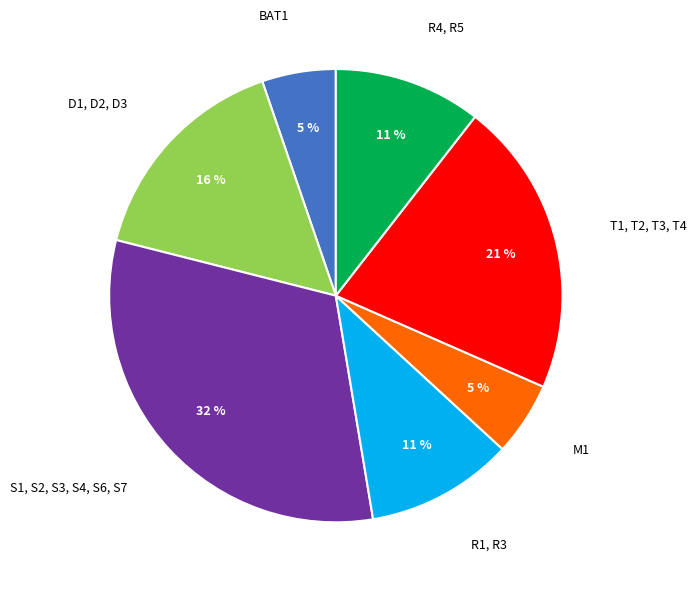

Is there any slice that represents more than half of the pie?

No